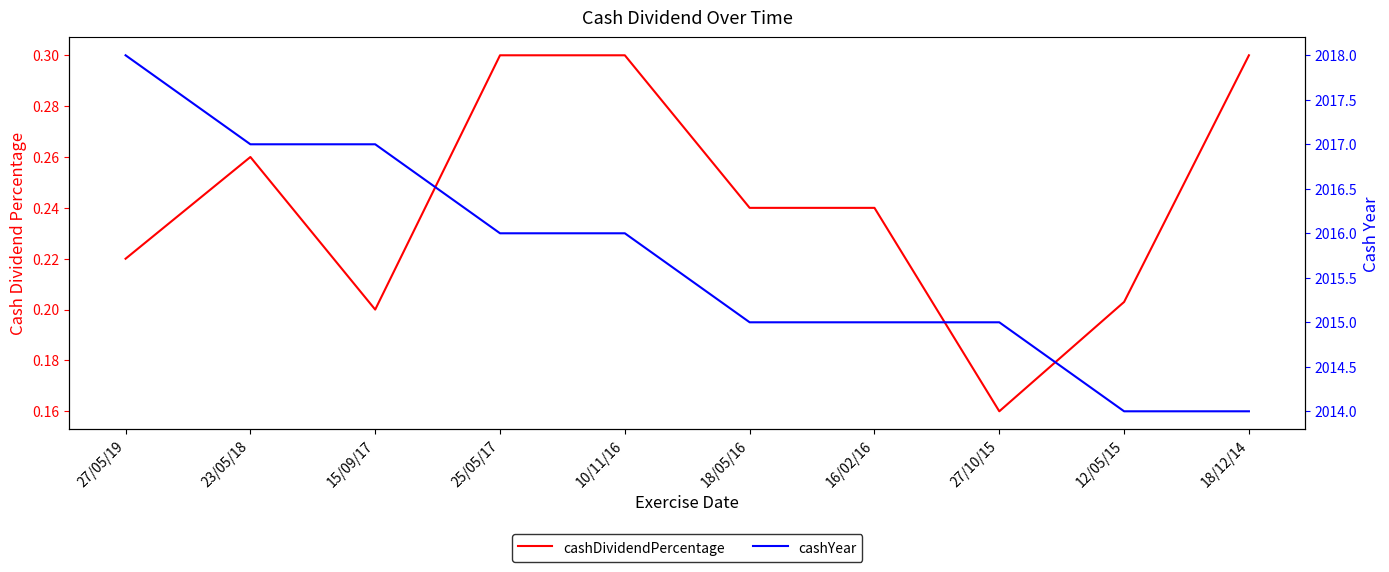

What is the sum of all cashDividendPercentage values?

2.4